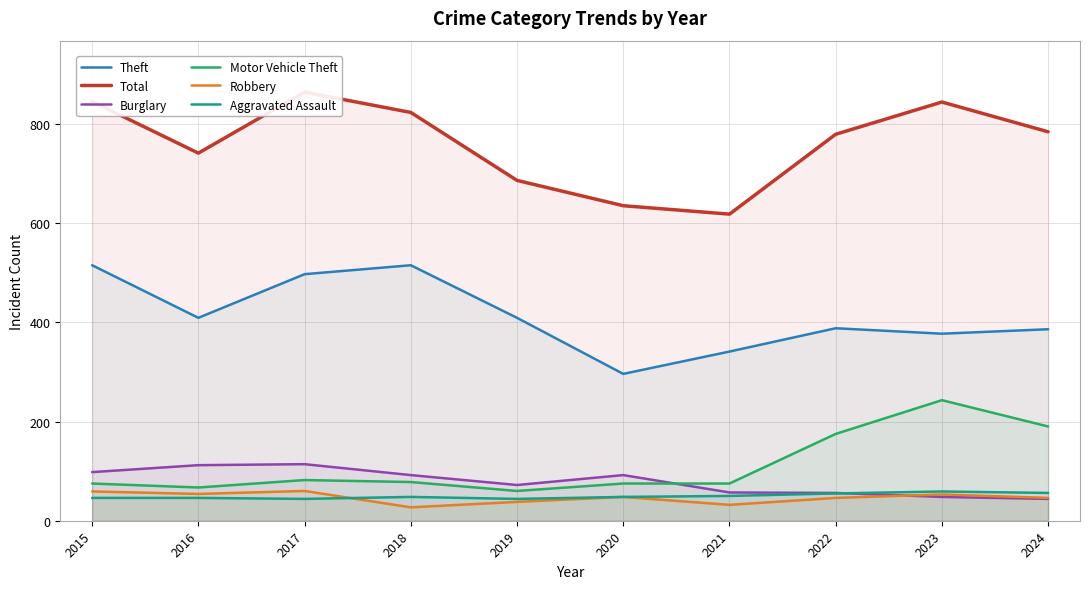

What is the total value across all series at 2018?

1583